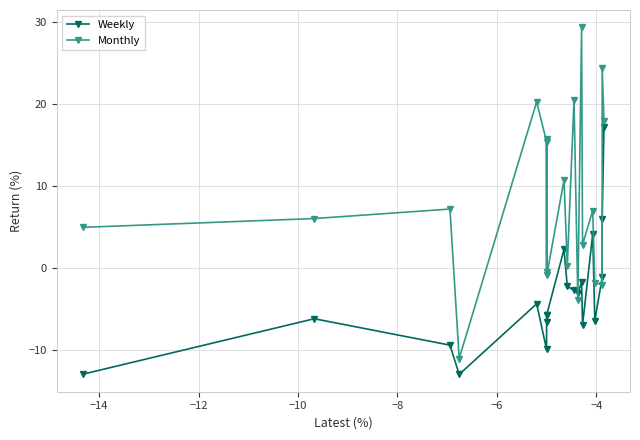

Which series has the widest spread of values?

Monthly